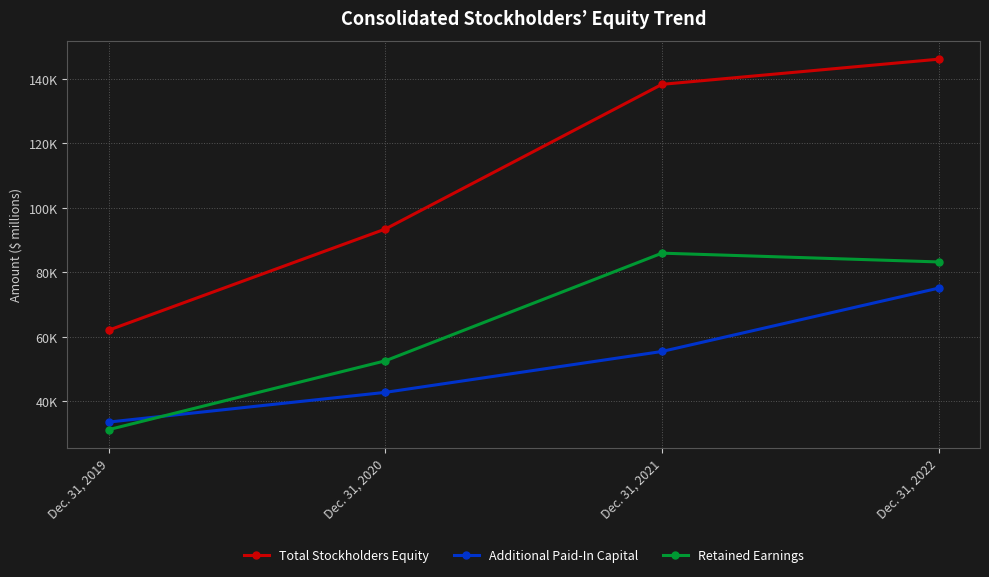

True or false: Additional Paid-In Capital and Total Stockholders Equity intersect in this chart.

False